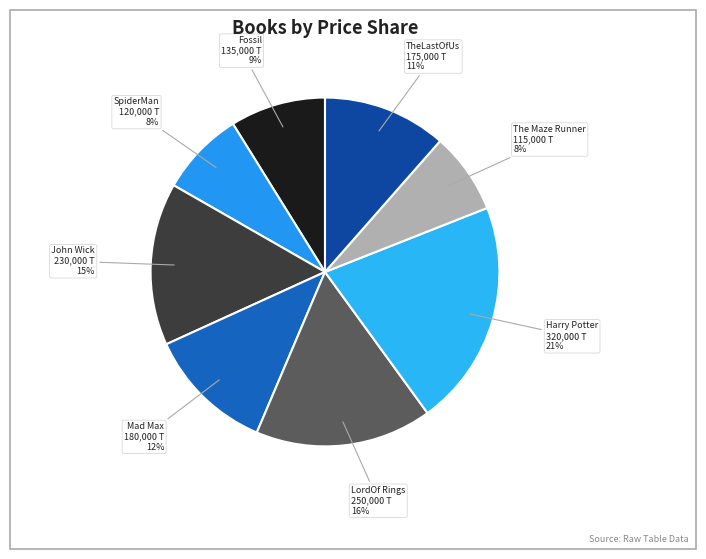

Does LordOf Rings account for over 50% of the chart?

No